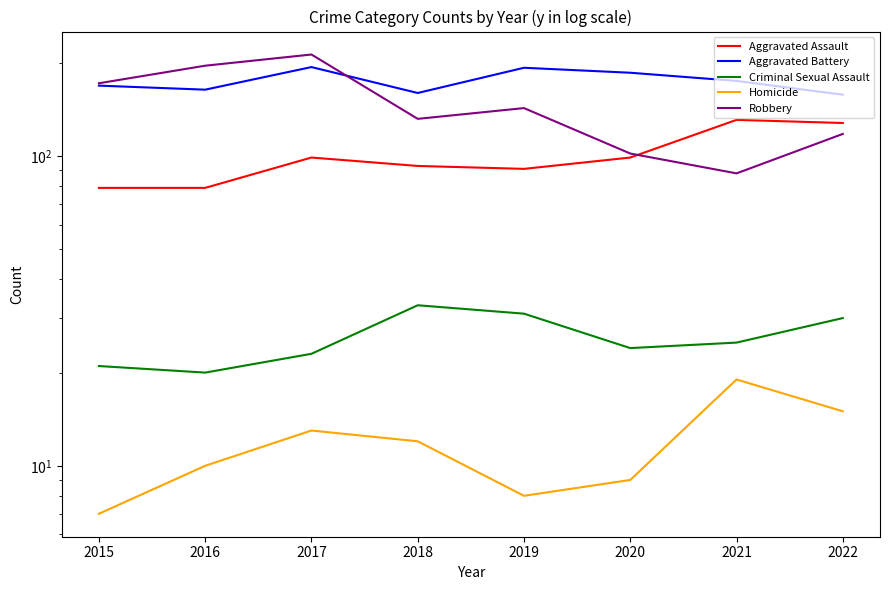

What is the sum of all Aggravated Assault values?

799